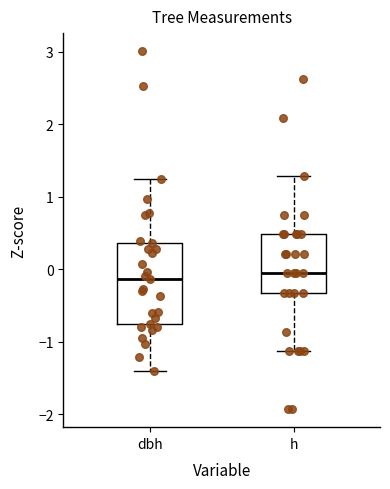

Which box is the tallest, from its lower edge to its upper edge?

dbh